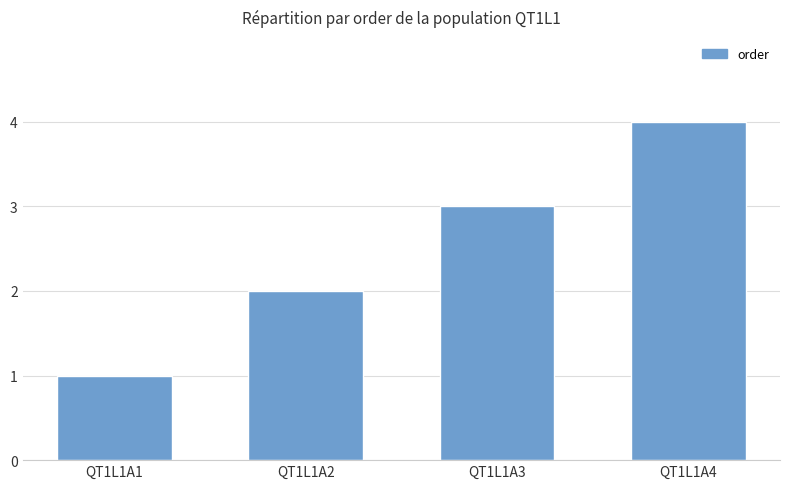

The value at QT1L1A4 is 4. True or false?

True